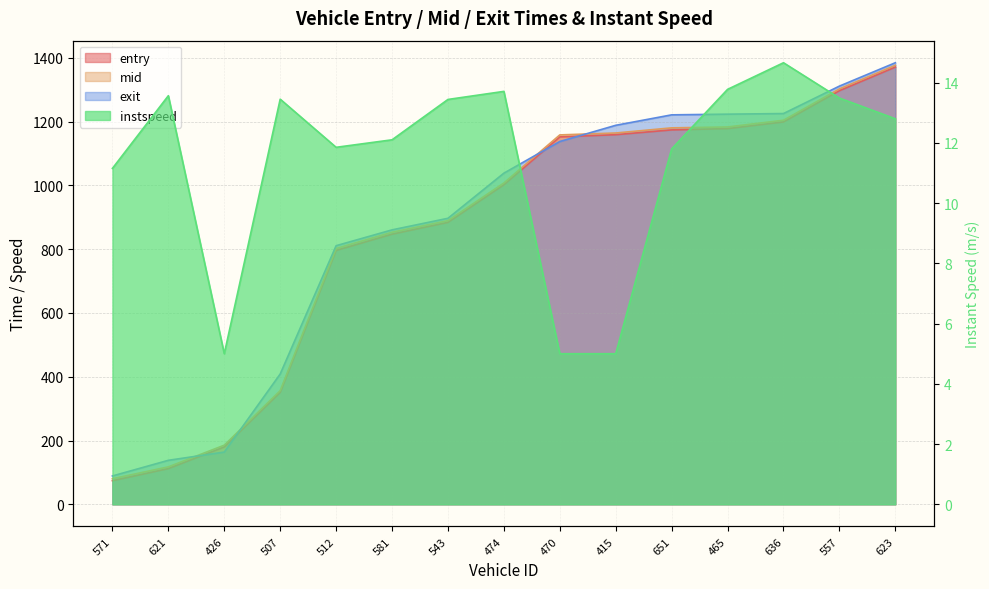

True or false: exit and instspeed cross at least once.

False